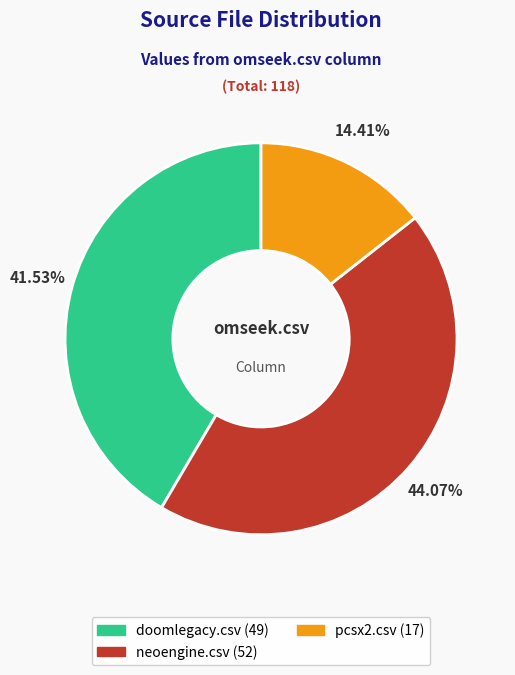

How many segments does this pie chart have?

3